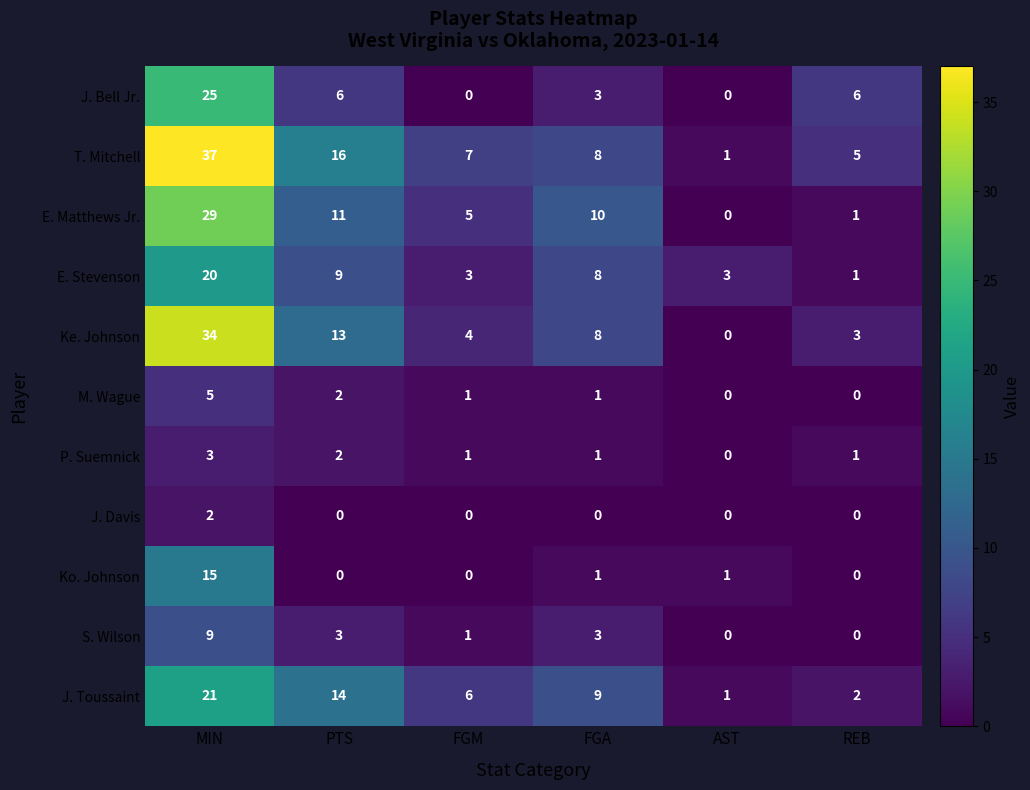

How many J. Davis values are between 0 and 1?

5